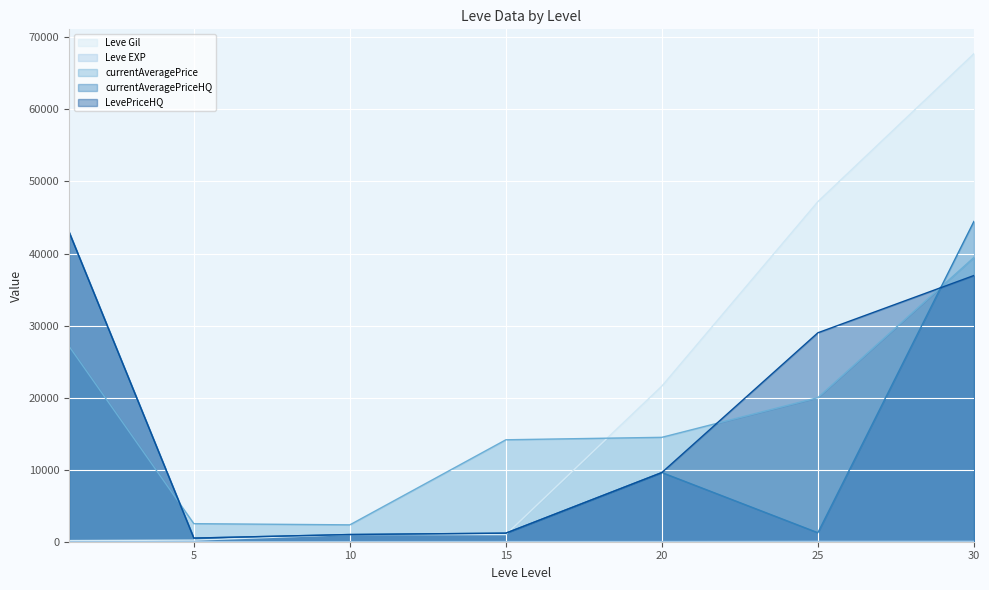

What is the average value of the currentAveragePrice series?

17152